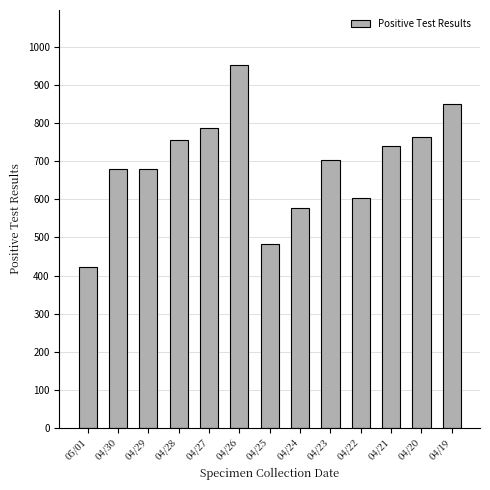

Which has a higher value, 04/19 or 04/27?

04/19